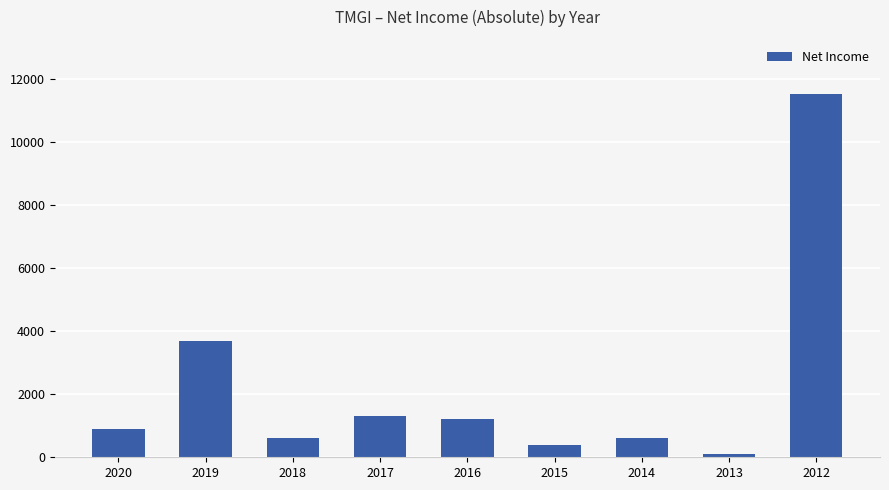

Reading left to right, extract all data points from this chart.

900	3700	600	1300	1200	400	600	100	11500